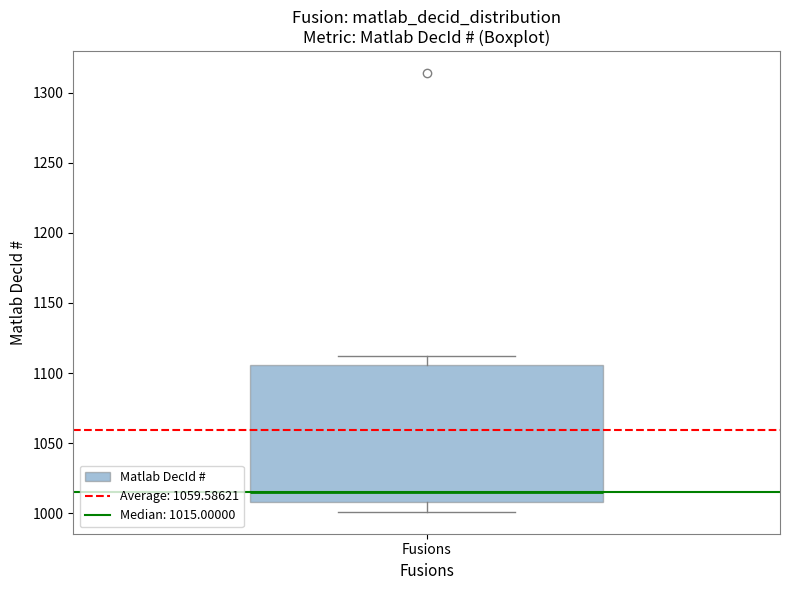

Read this box plot against the y-axis: the position of the median line, the range covered by the box, and the ends of both whiskers. The values are not printed on the chart, so give them approximately, as read against the axis.

median 1015, box 1010 to 1105, whiskers 1000 to 1110